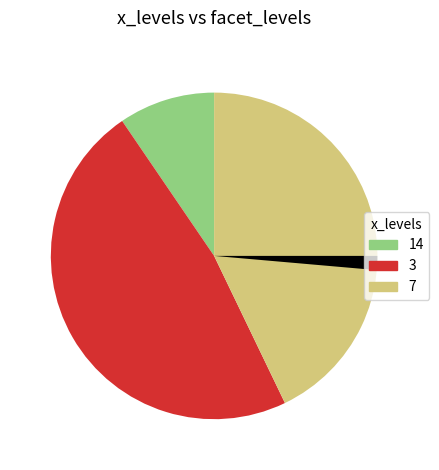

Does any single category account for the majority?

No